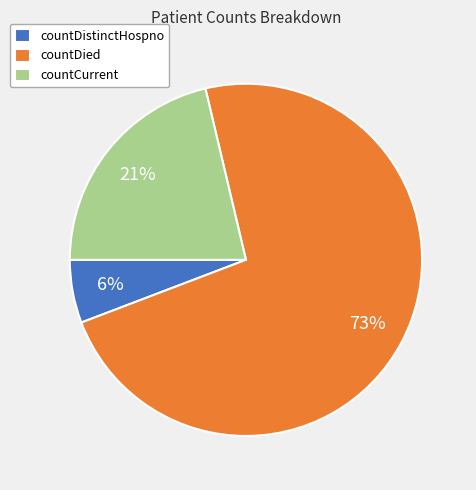

What percentage is the countCurrent slice, to the nearest percent?

21%